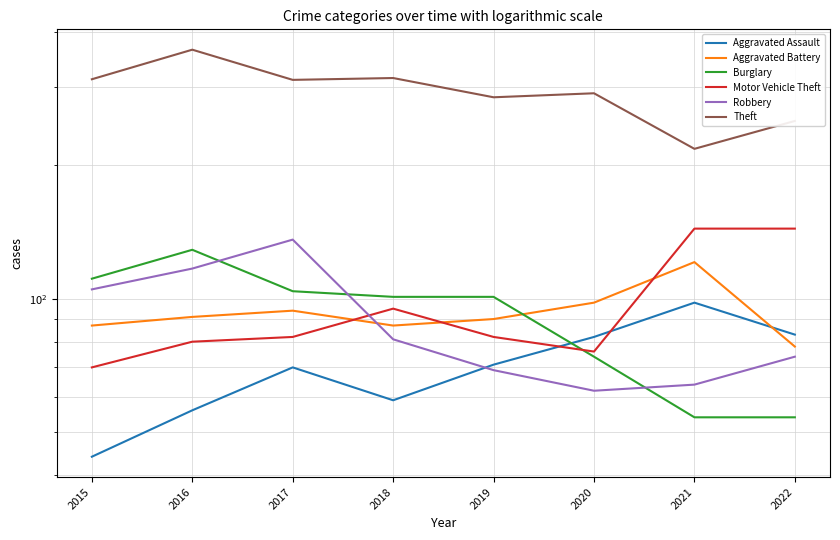

Which has a higher value, 2015 or 2016?

2016